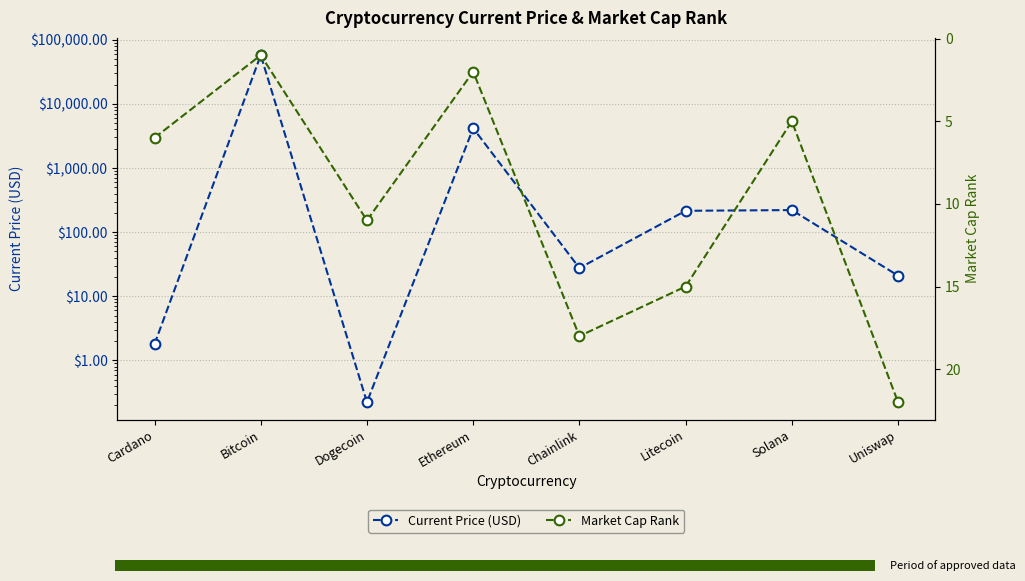

Which series has the largest total across all categories?

Current Price (USD)